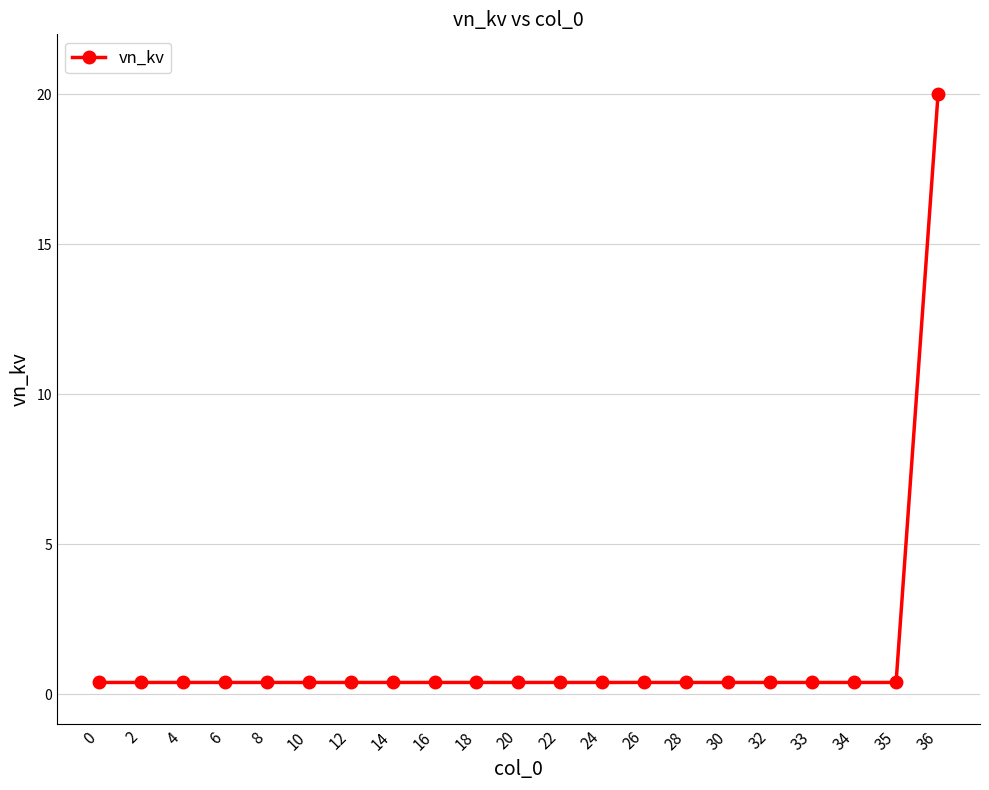

Which category has the highest value across all series?

36